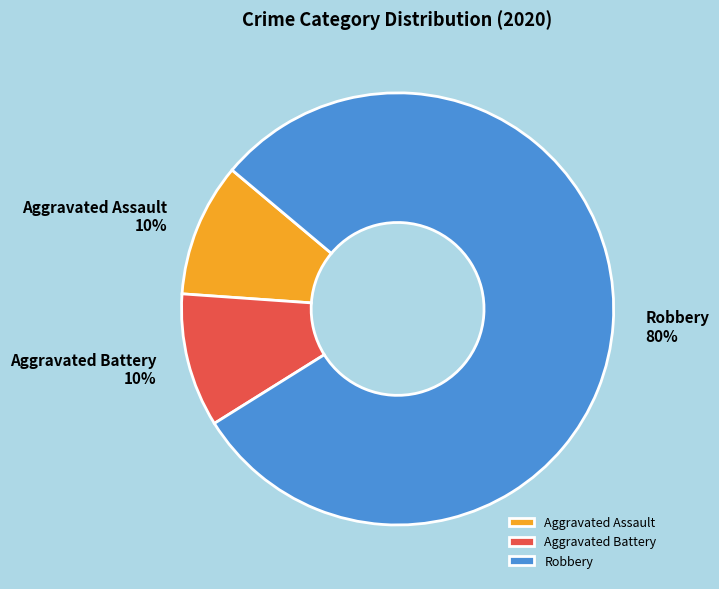

Is there a majority slice in this chart?

Yes